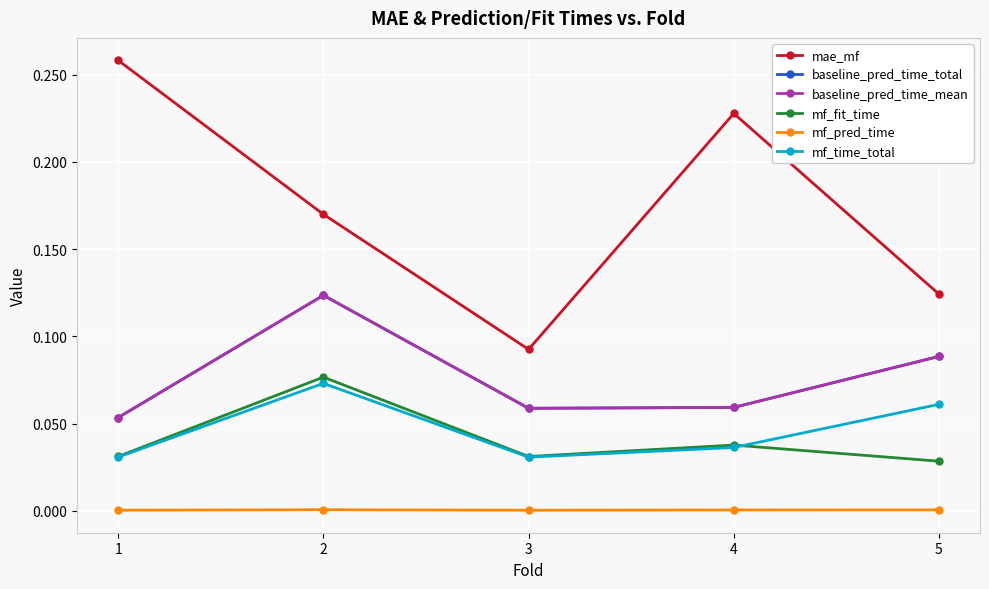

True or false: mf_pred_time has more than 2 interior local peaks.

False